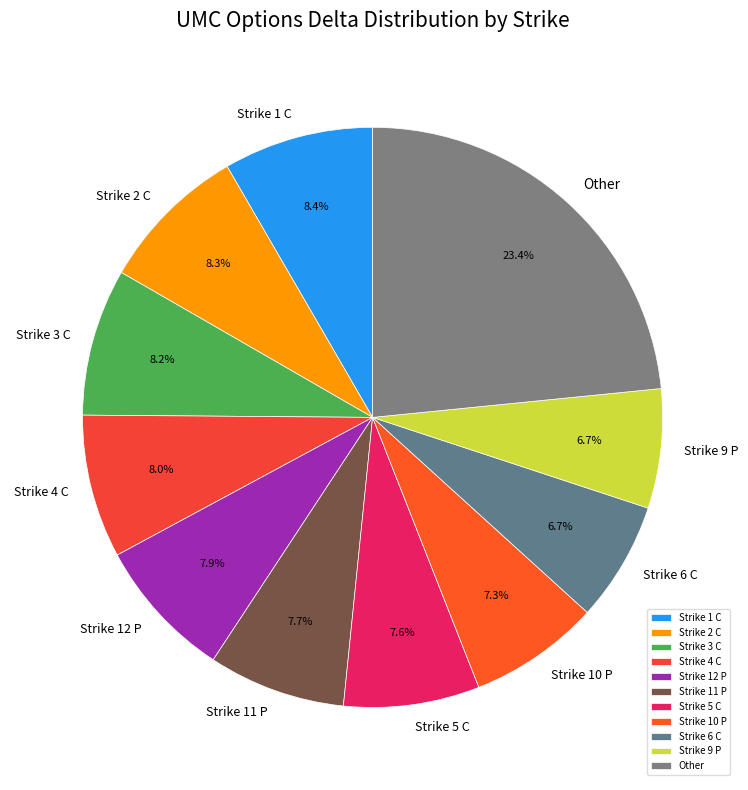

How many slices are in this pie chart?

11